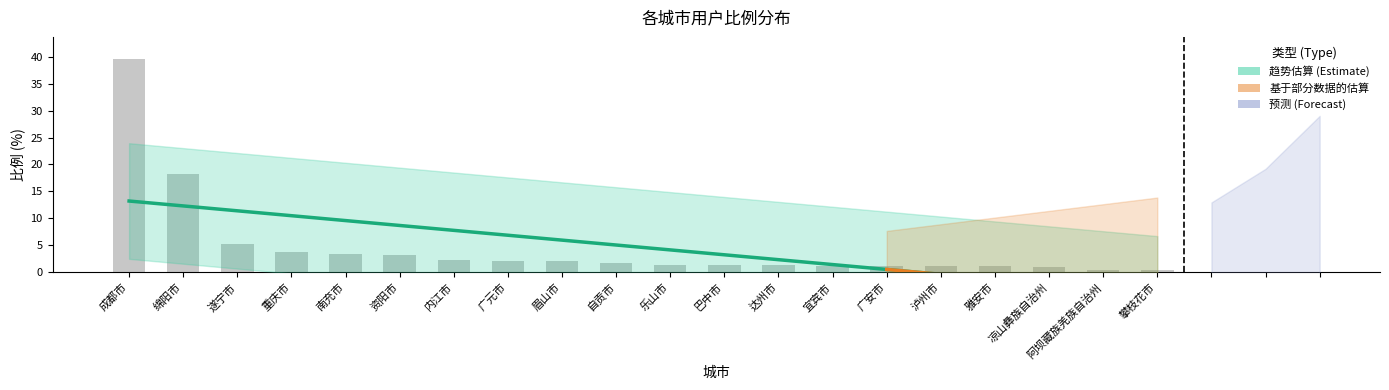

List the labels in order of value, smallest first.

攀枝花市, 阿坝藏族羌族自治州, 凉山彝族自治州, 雅安市, 泸州市, 广安市, 宜宾市, 巴中市, 达州市, 乐山市, 自贡市, 眉山市, 广元市, 内江市, 资阳市, 南充市, 重庆市, 遂宁市, 绵阳市, 成都市